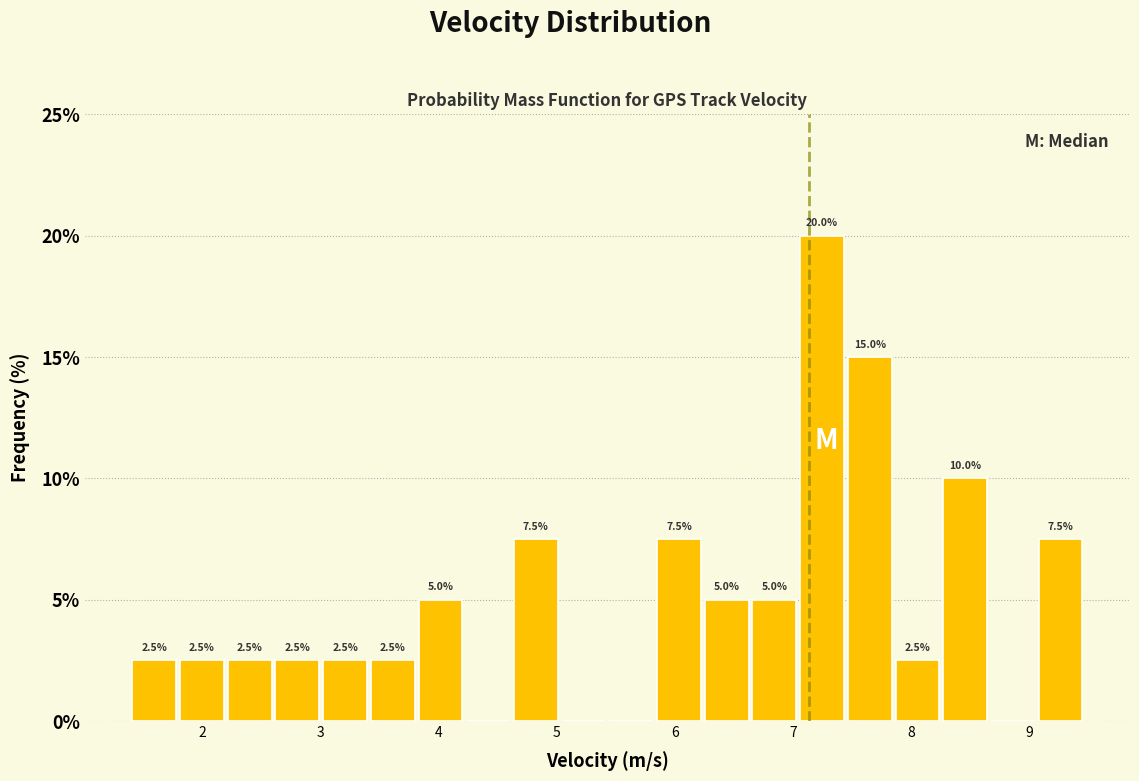

Which range on the x-axis has the tallest bar?

7.0 to 7.5